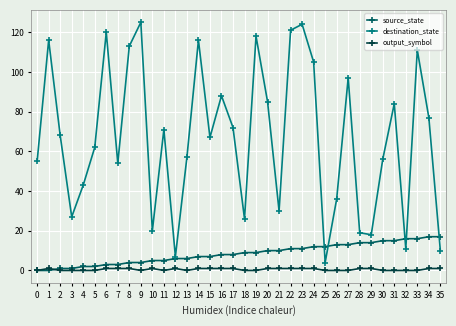

True or false: destination_state has more than 2 interior local peaks.

True